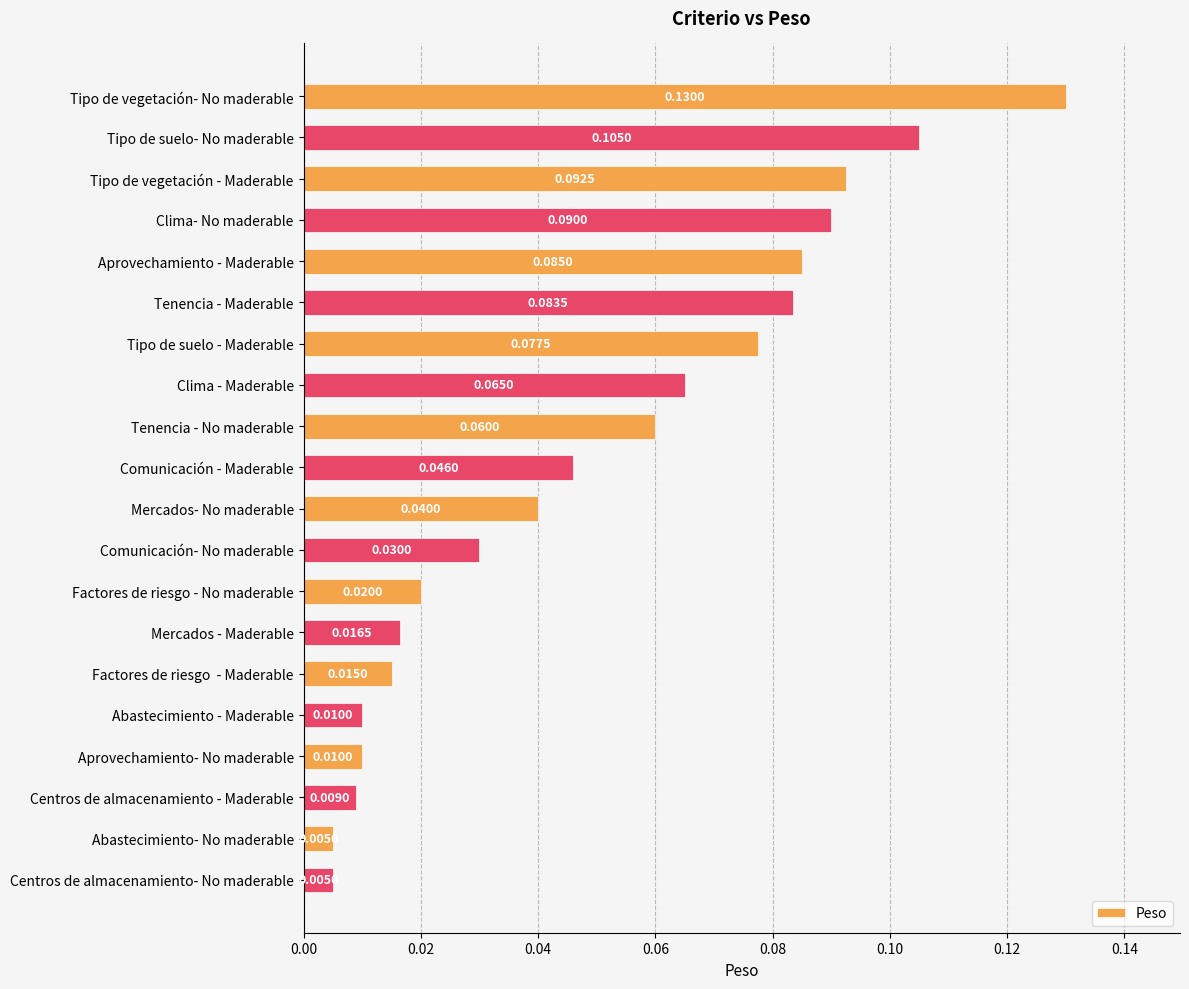

Which category has the highest value across all series?

Tipo de vegetación- No maderable